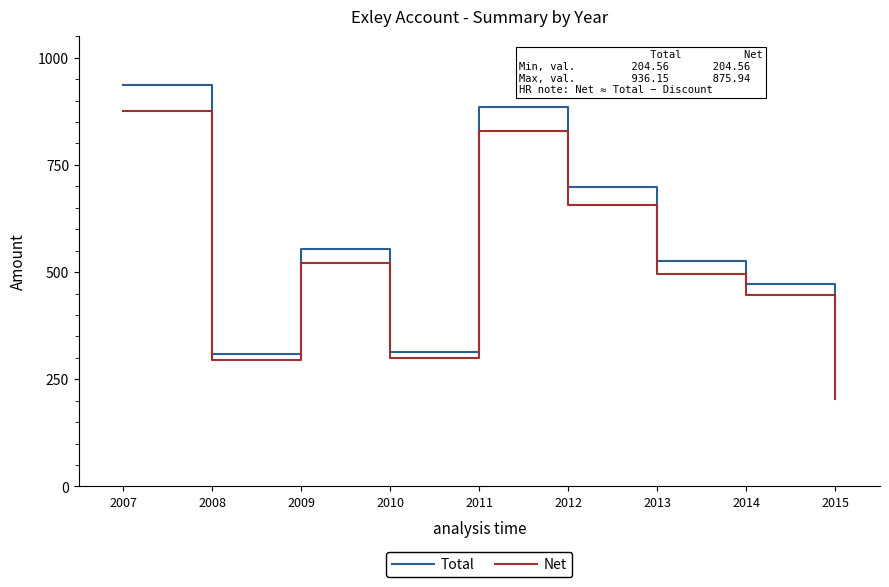

What is the approximate value of Net at 2008?

295.6